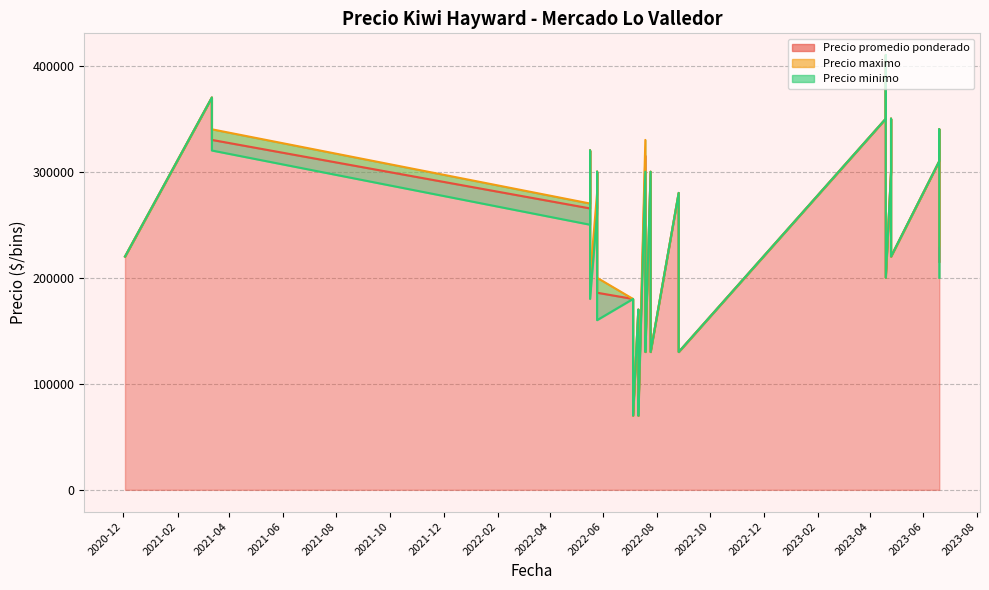

What is the label of the 32nd point from the left?

2022-07-25